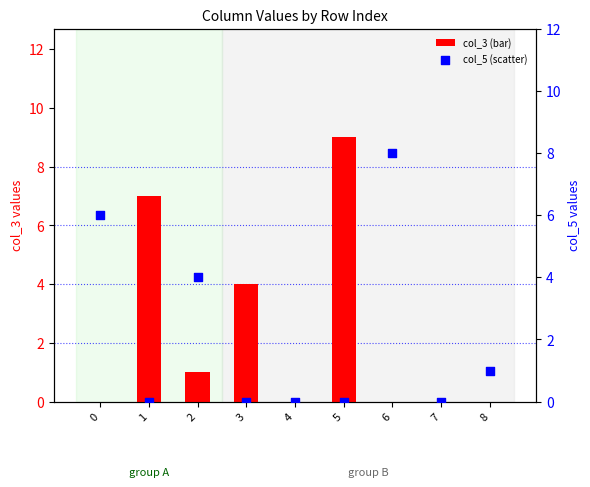

Which series has the largest Y range (max minus min)?

col_3 (bar)